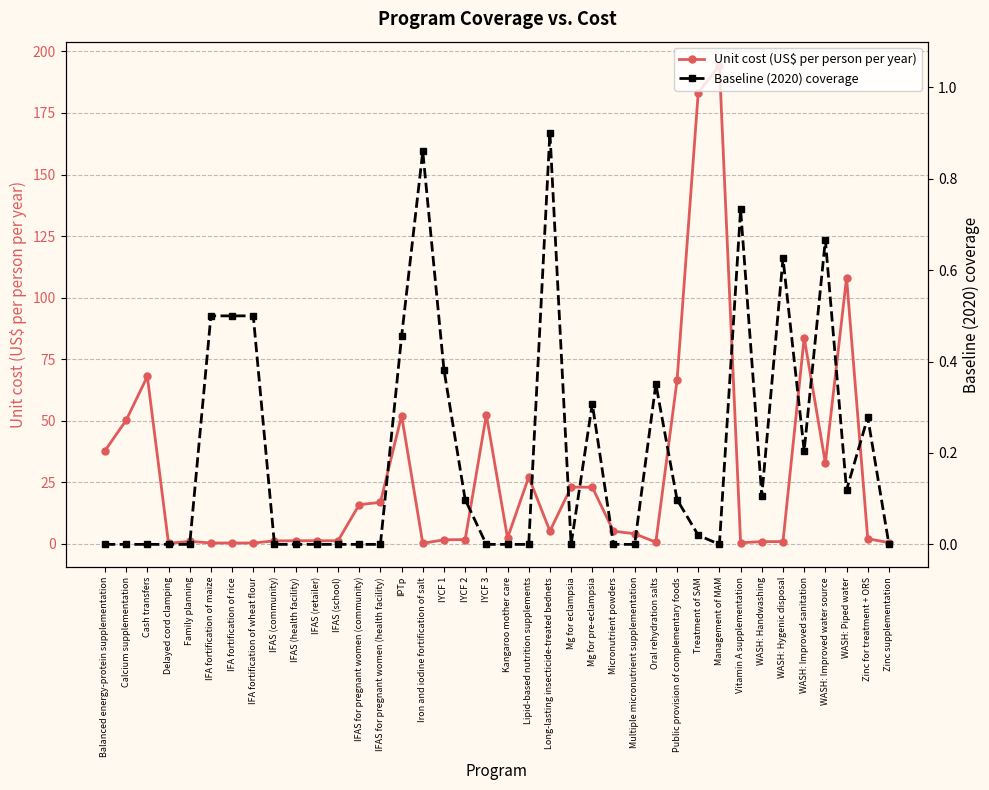

What position from the right is WASH: Piped water?

3